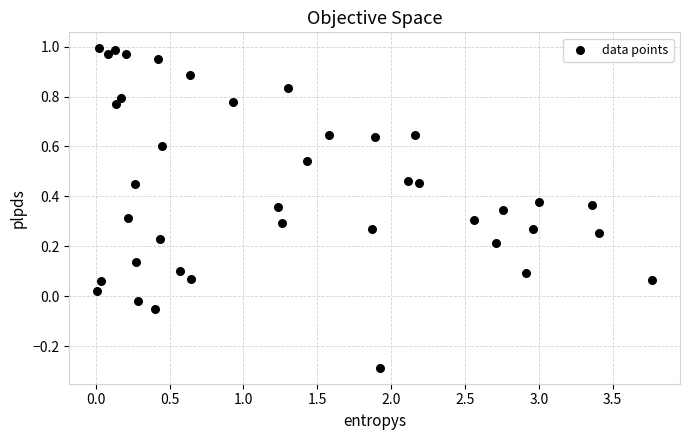

What is the range of Y values (max minus min)?

1.3